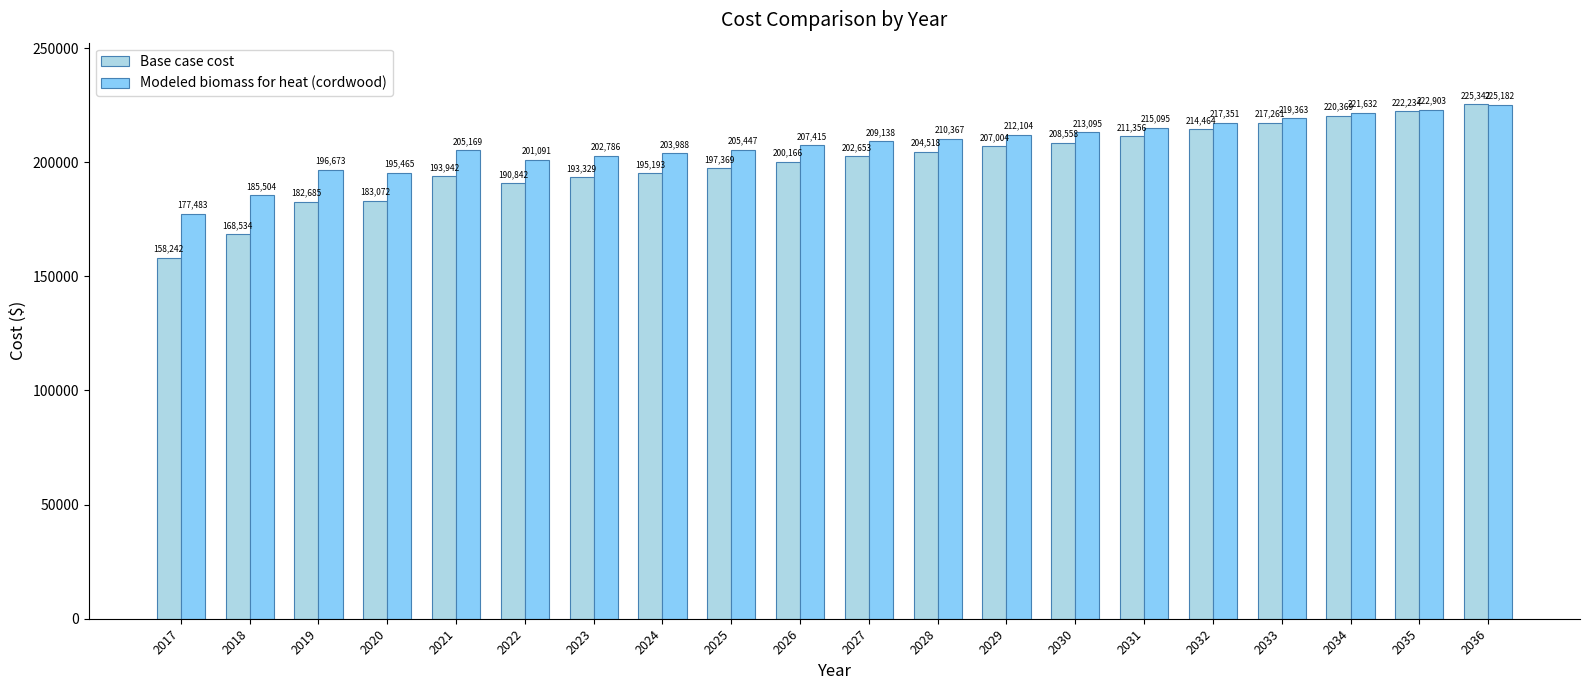

Rank the series by their maximum value, from lowest to highest.

Modeled biomass for heat (cordwood), Base case cost